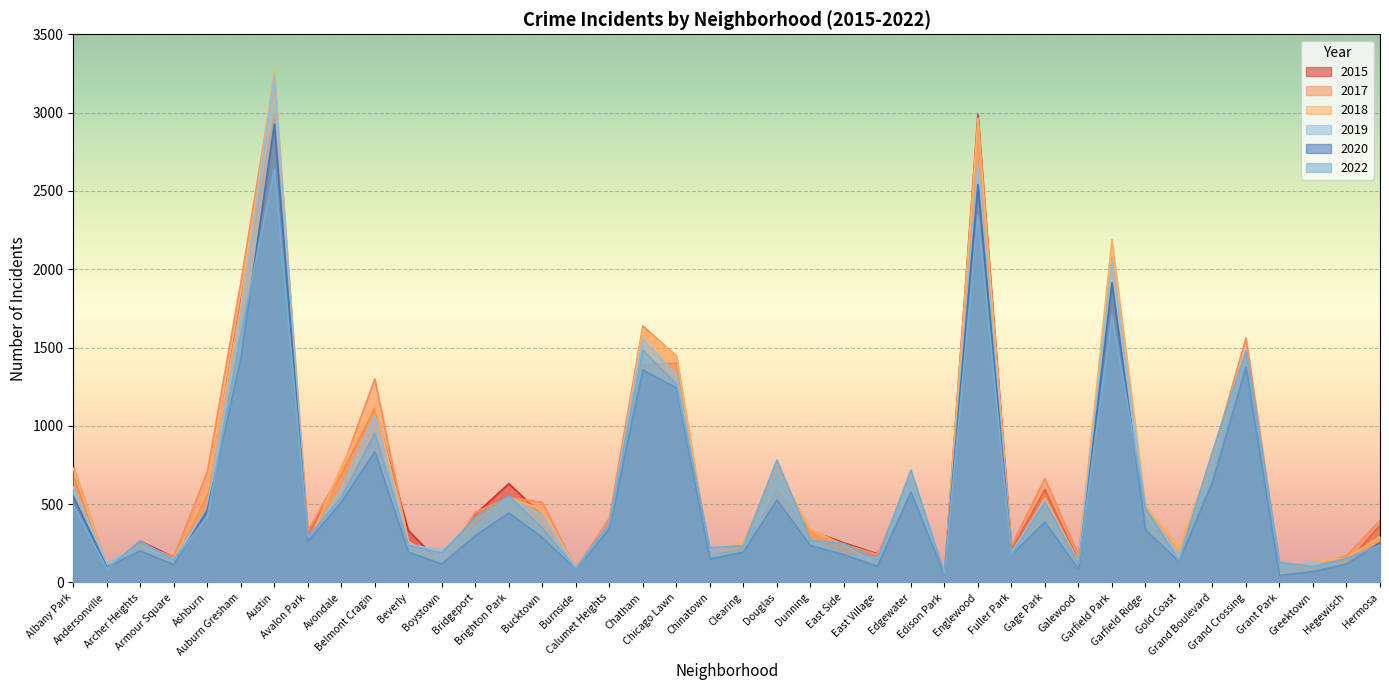

After their last crossing, which series has the higher values: 2015 or 2019?

2015